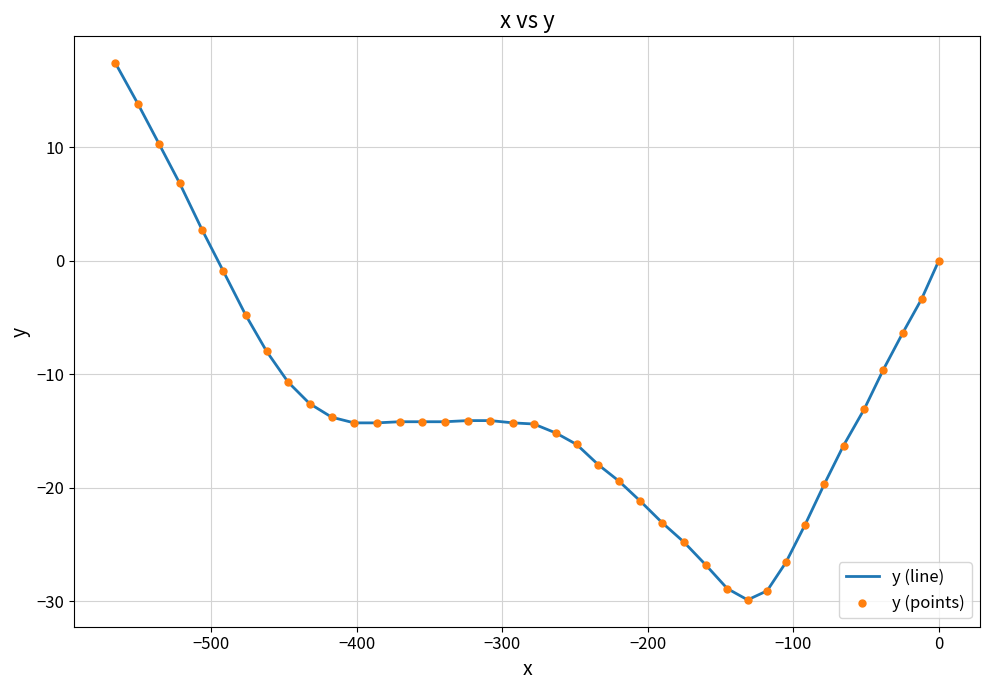

Which series contains the highest Y value?

y (line)